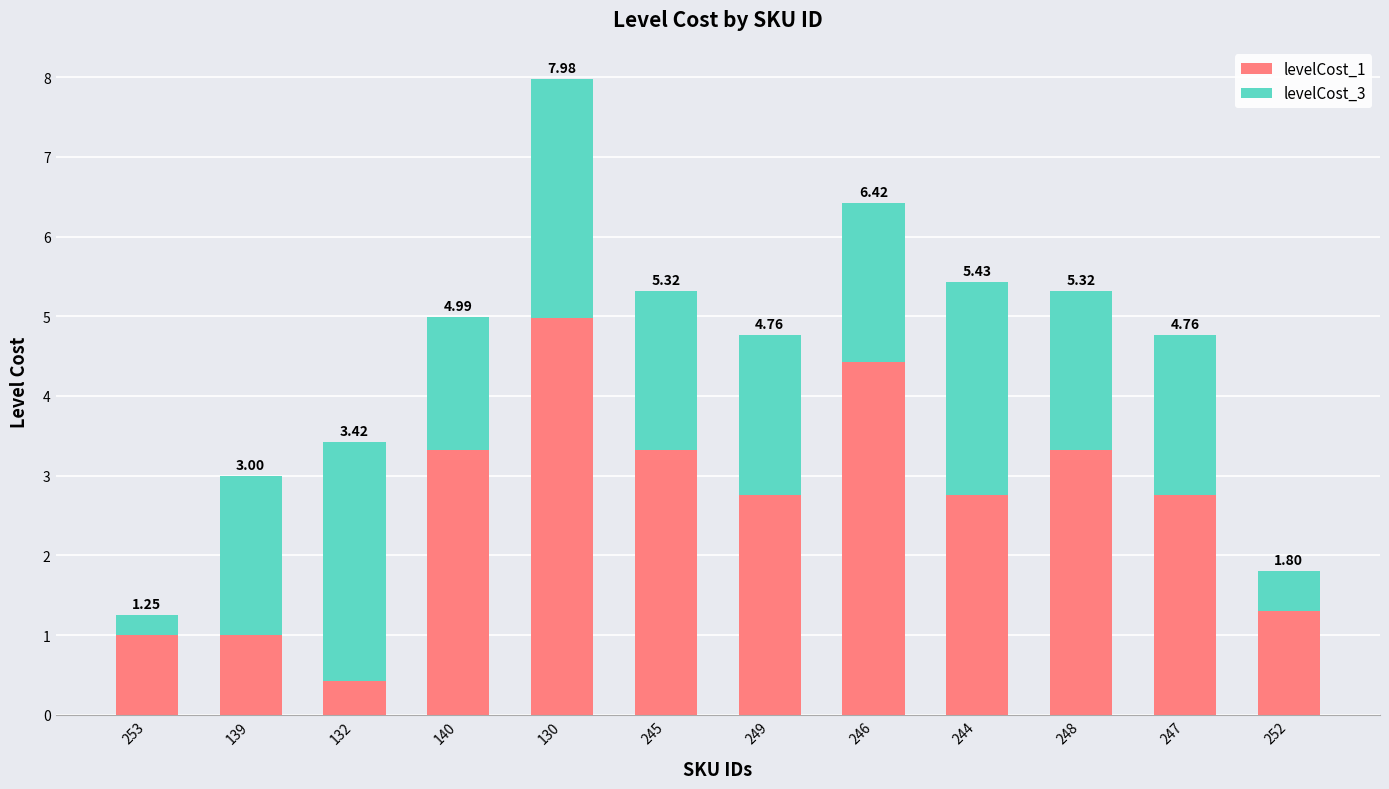

Are the bars grouped side by side (vs. stacked)?

No